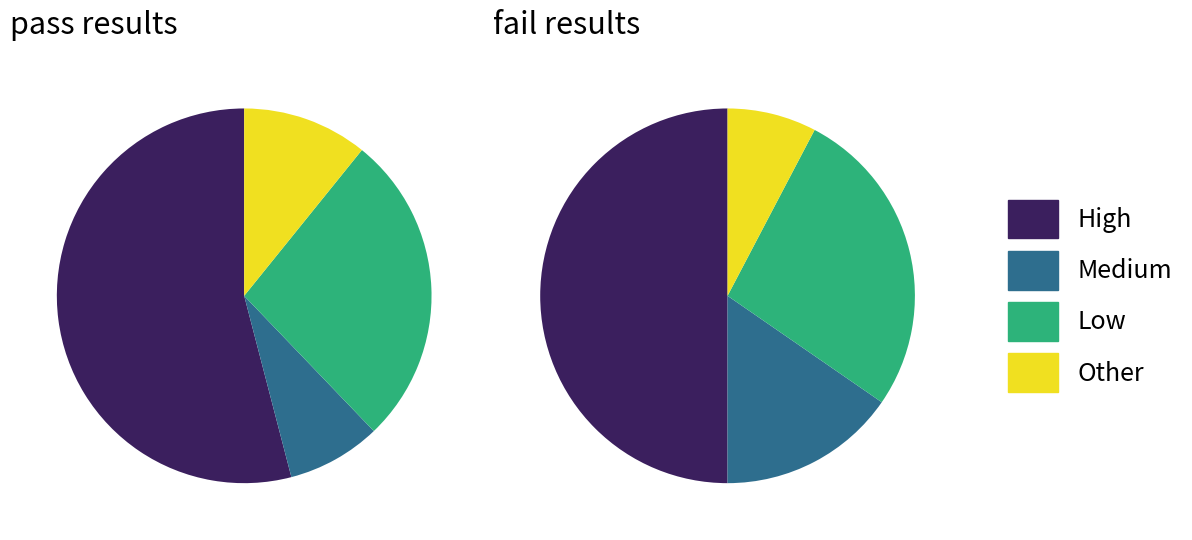

Which series changed the most between pass and fail?

High